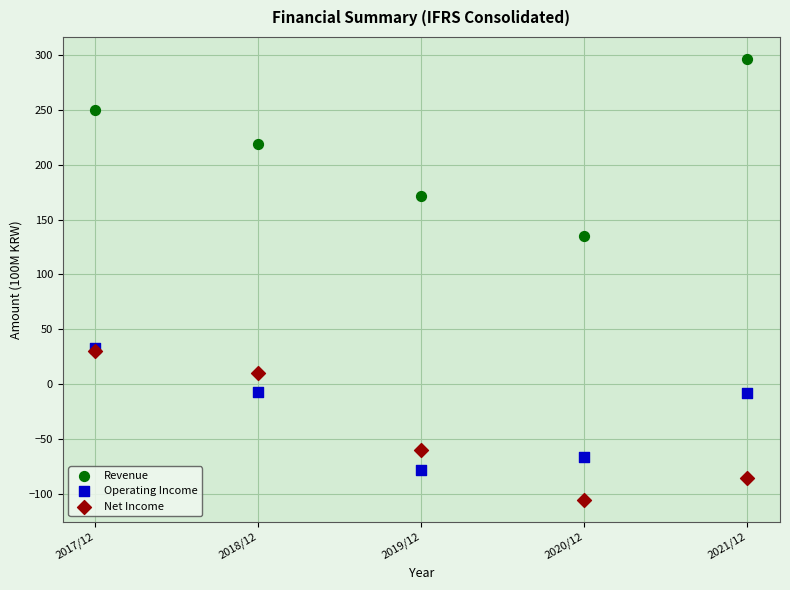

Across all series, what Y value is closest to 95?

135